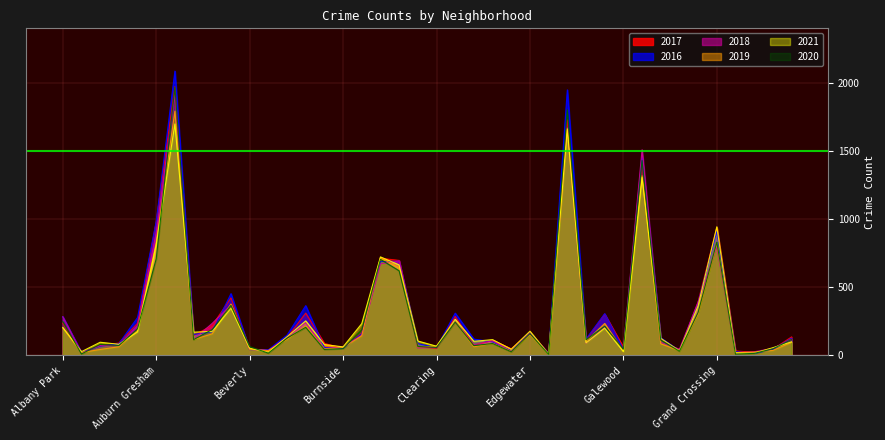

Is the value of 2021 at Chicago Lawn greater than the value of 2016 at Grand Boulevard?

Yes